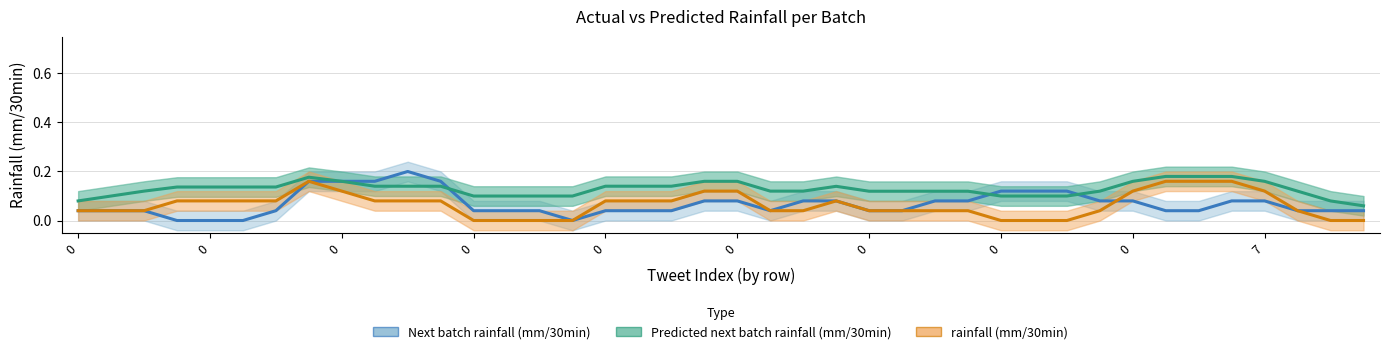

How many interior local valleys does the Predicted next batch rainfall (mm/30min) series have?

2